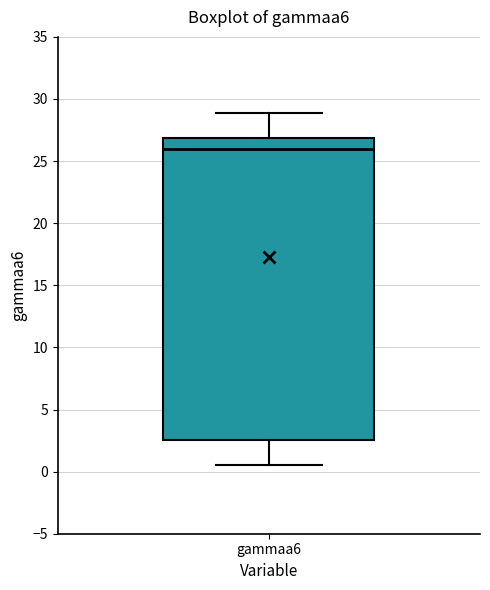

Transcribe this box plot: give where the median line is, the range the box spans, and where the two whiskers end, as read against the y-axis. The values are not printed on the chart, so give them approximately, as read against the axis.

median 26.0, box 2.5 to 27.0, whiskers 0.5 to 29.0